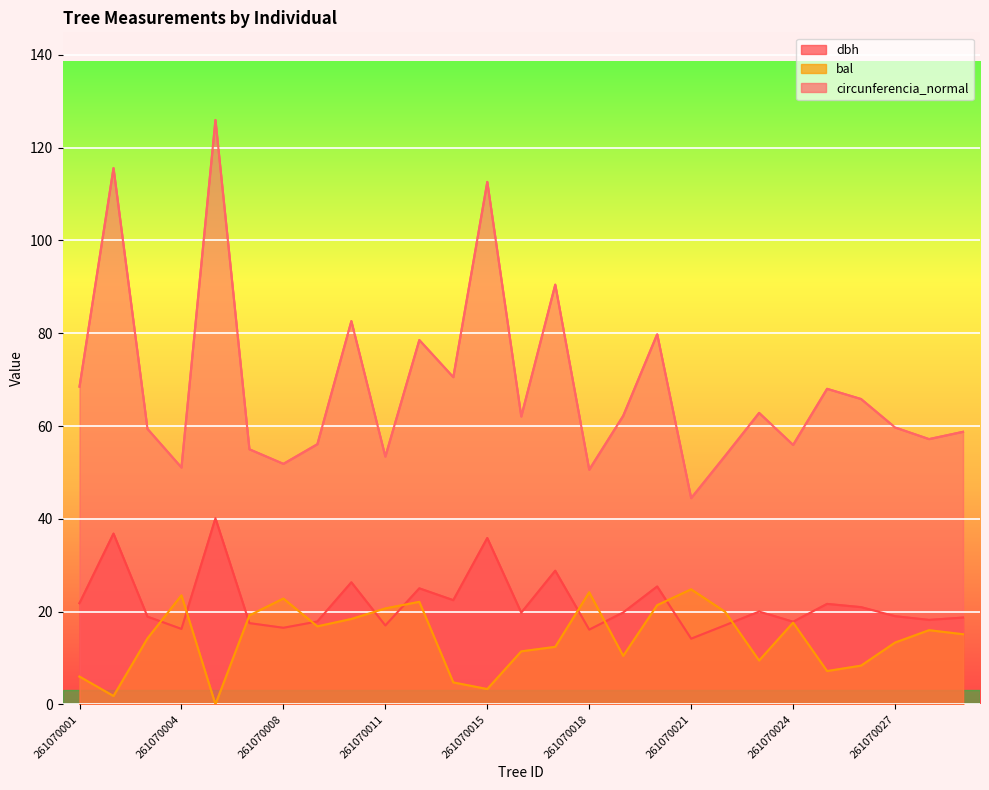

Reading left to right, list all the values displayed in this chart.

dbh: 21.8	36.8	18.9	16.2	40.1	17.5	16.5	17.9	26.3	17.0	25.0	22.4	35.9	19.8	28.8	16.1	19.8	25.4	14.2	17.1	20.0	17.8	21.6	20.9	19.0	18.2	18.7
bal: 6.0	1.8	14.2	23.5	0.0	19.2	22.8	16.8	18.4	20.7	22.1	4.7	3.3	11.4	12.4	24.1	10.4	21.4	24.8	19.9	9.4	17.6	7.2	8.3	13.3	16.0	15.1
circunferencia_normal: 68.5	115.6	59.4	51.0	126.0	55.0	51.8	56.1	82.6	53.4	78.5	70.5	112.6	62.0	90.5	50.6	62.2	79.8	44.5	53.6	62.8	55.9	68.0	65.8	59.7	57.2	58.8